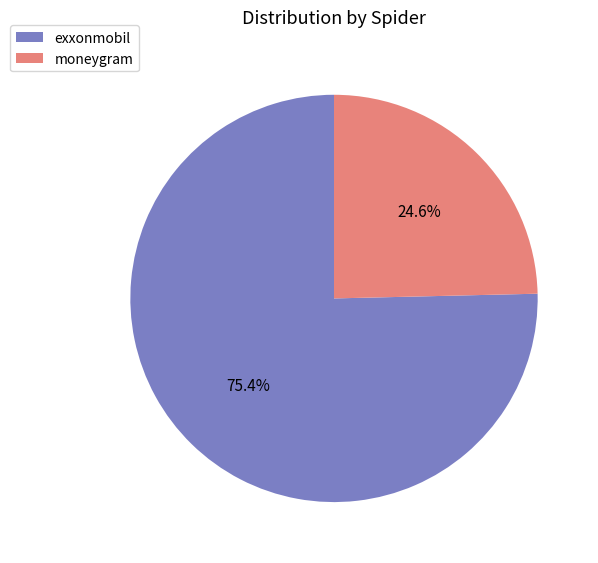

To the nearest percent, what percentage of the pie is exxonmobil?

75%